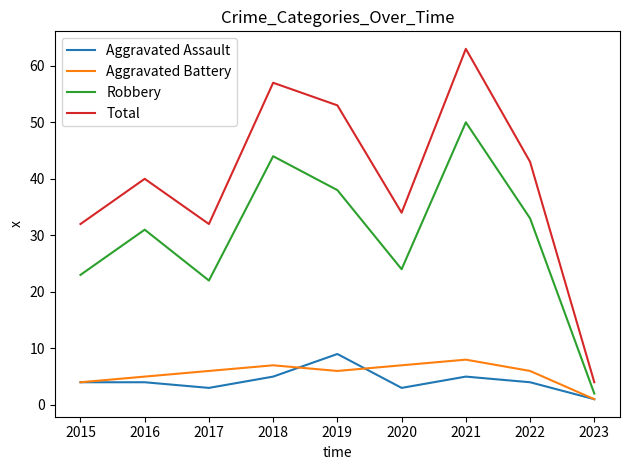

At which category is the sum across all series the highest?

2021